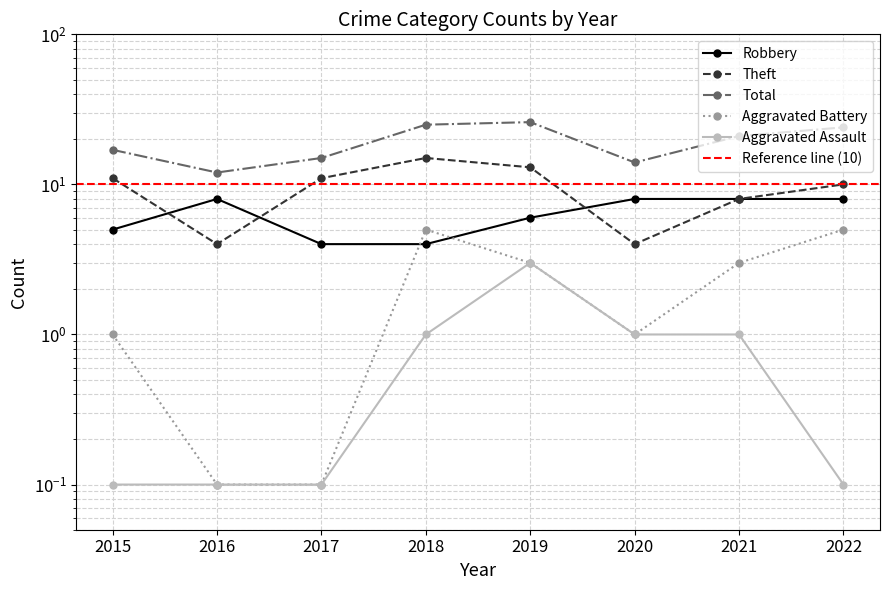

At how many categories does at least one series exceed 2?

8